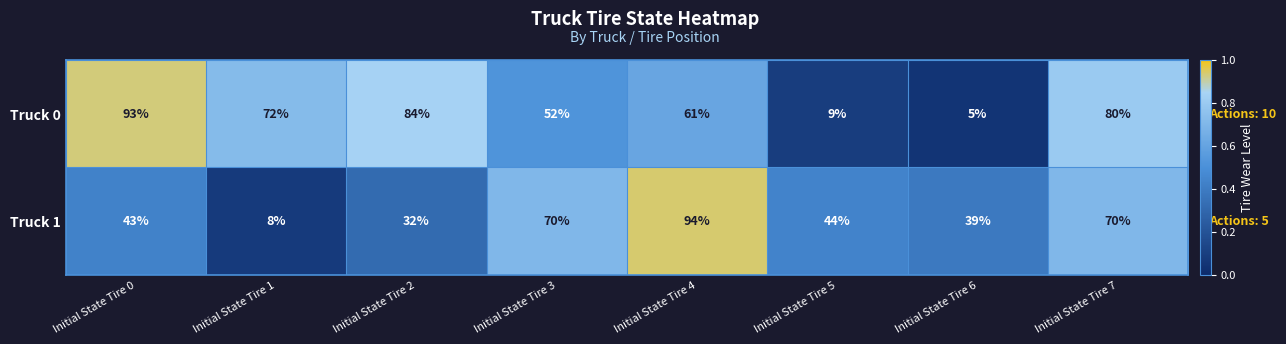

Which series changed the most between Initial State Tire 3 and Initial State Tire 4?

Truck 1